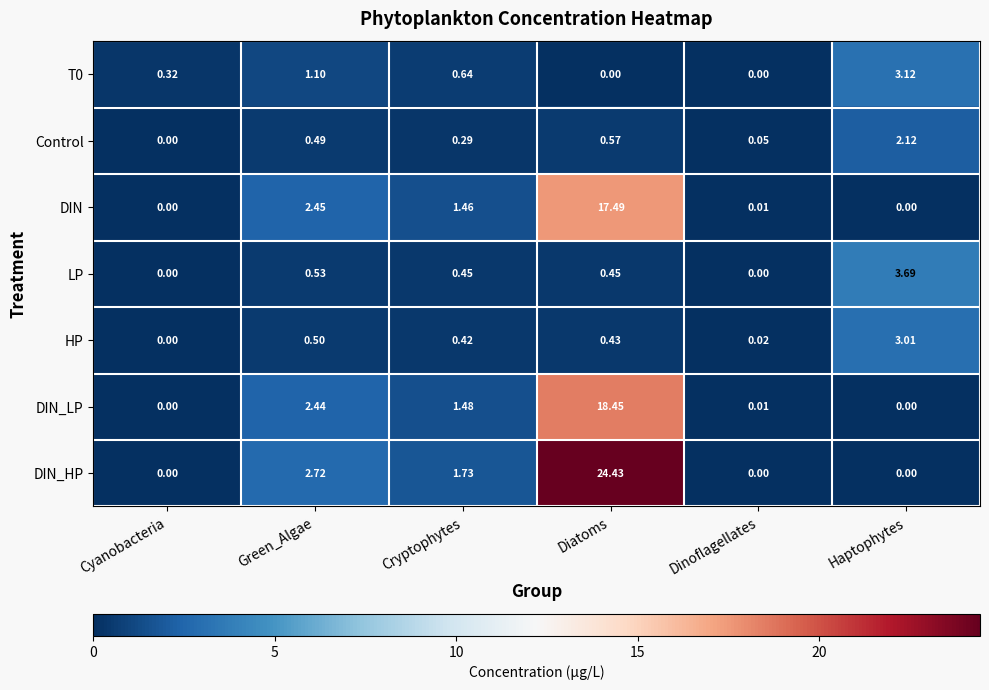

At how many categories does at least one series exceed 11?

1